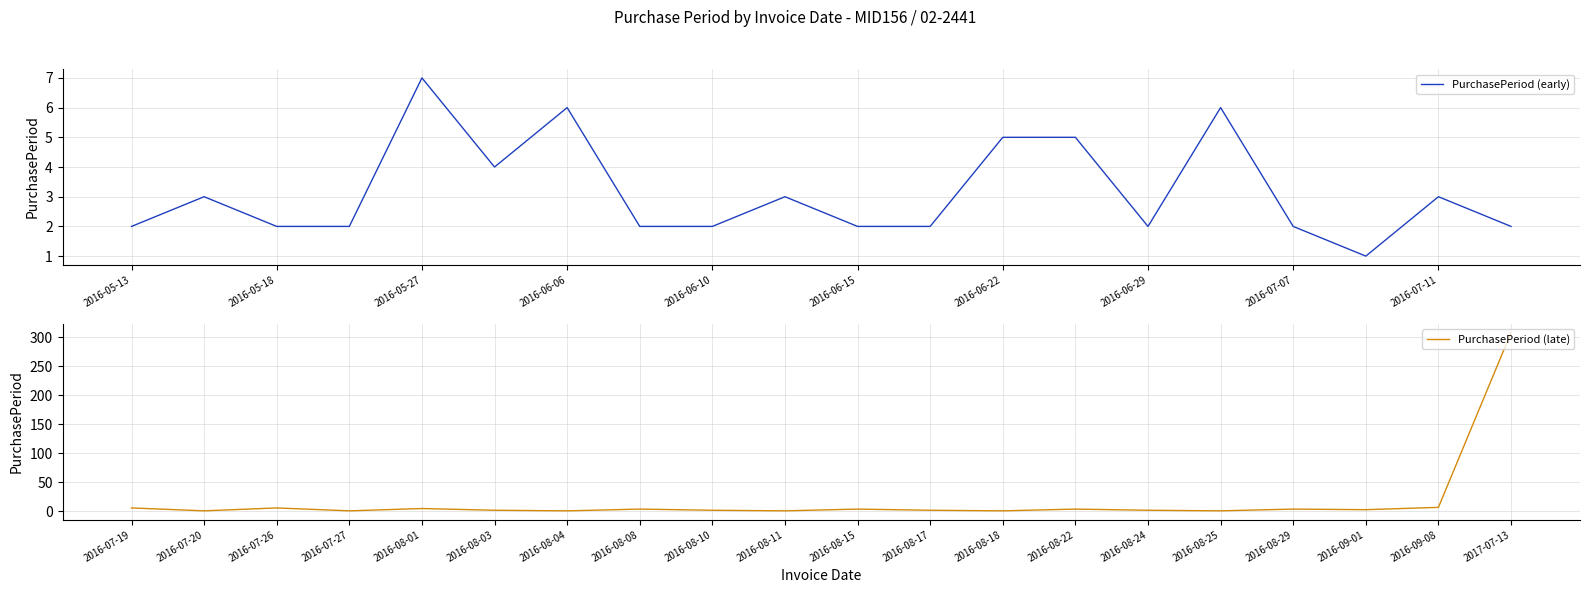

In PurchasePeriod (early), how many points are higher than both neighbors (excluding endpoints)?

6